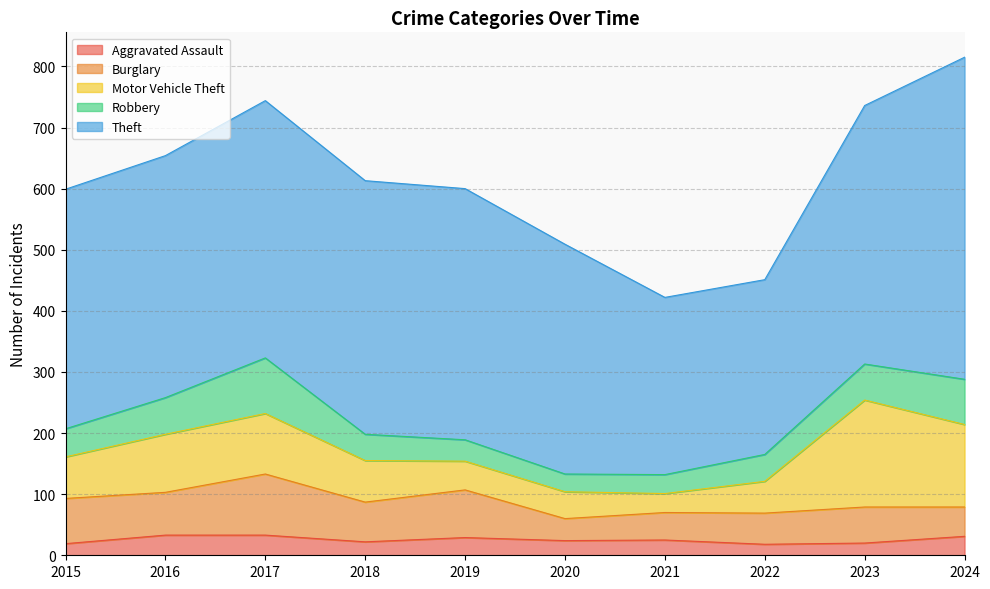

At which category does Aggravated Assault reach its first local peak?

2019